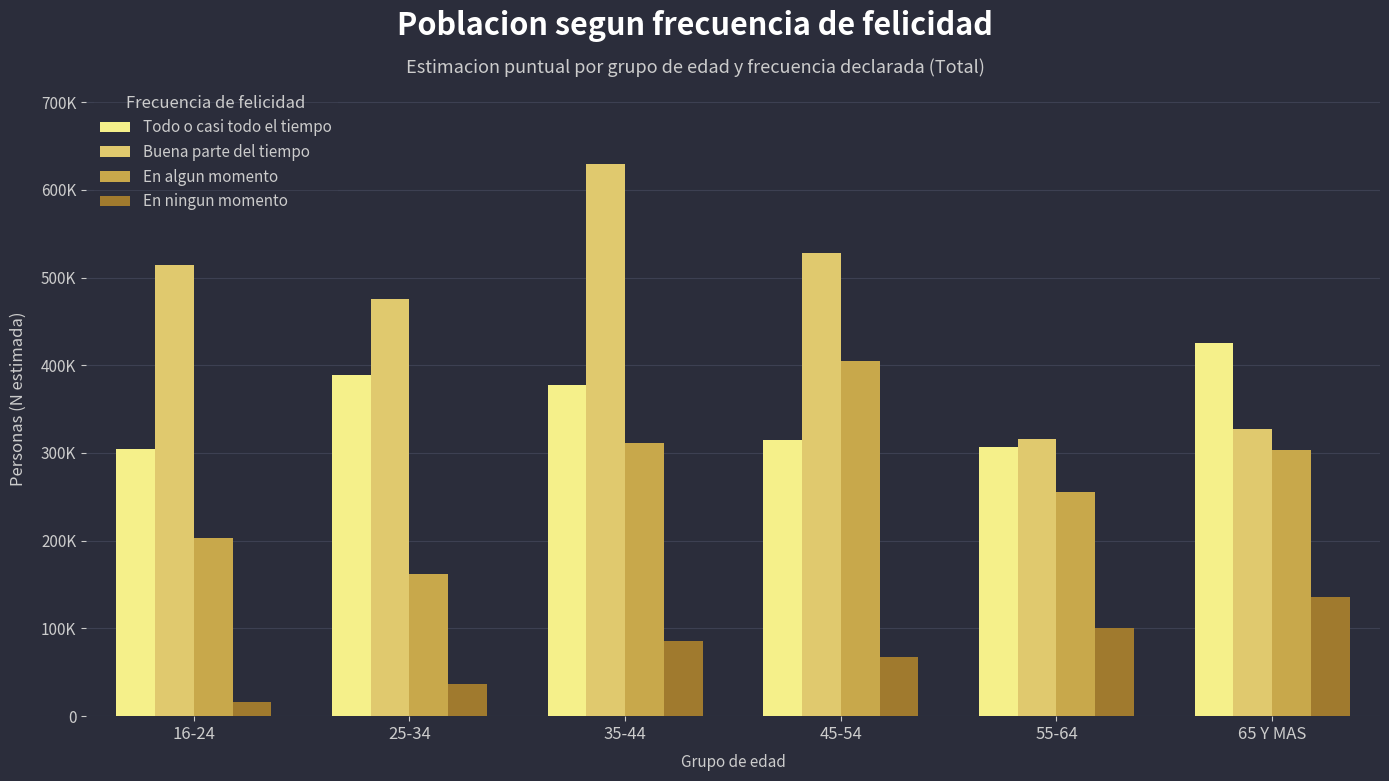

True or false: Buena parte del tiempo has a value of 316054 at 55-64.

True